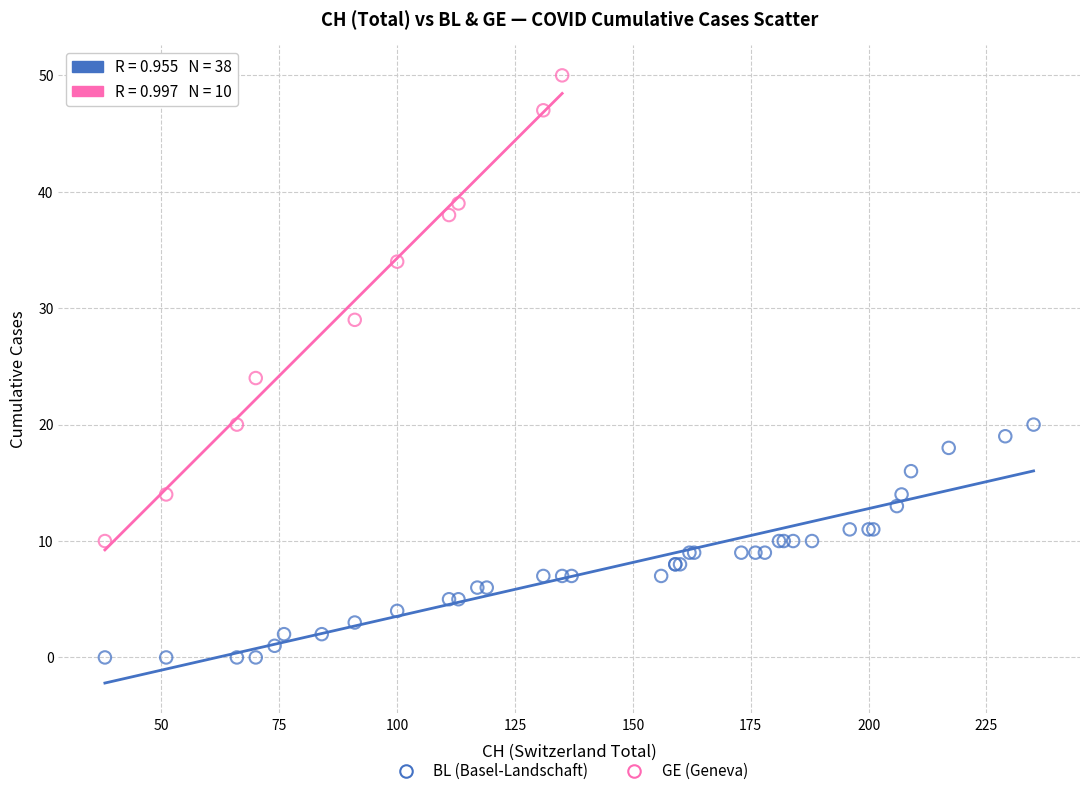

Which series reaches the minimum Y coordinate?

BL (Basel-Landschaft)